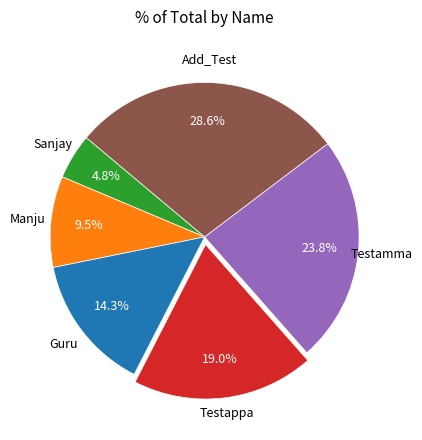

Does any single category account for the majority?

No